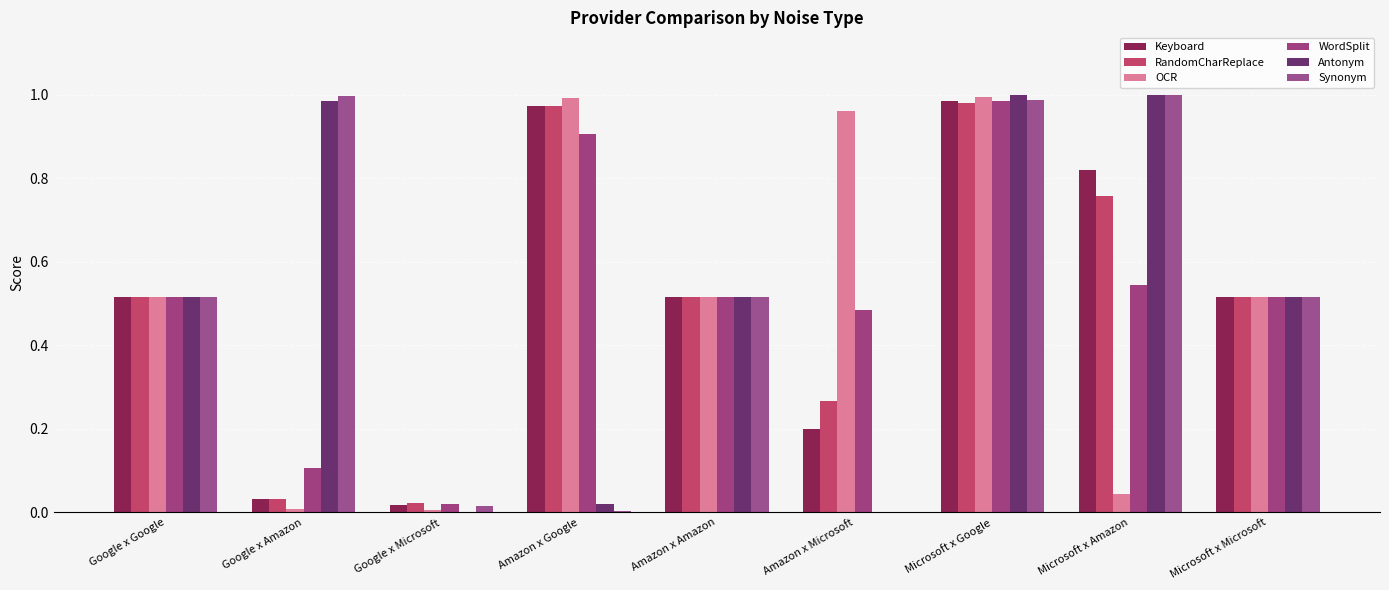

Between Google x Google and Microsoft x Google, which series saw the biggest shift?

Antonym